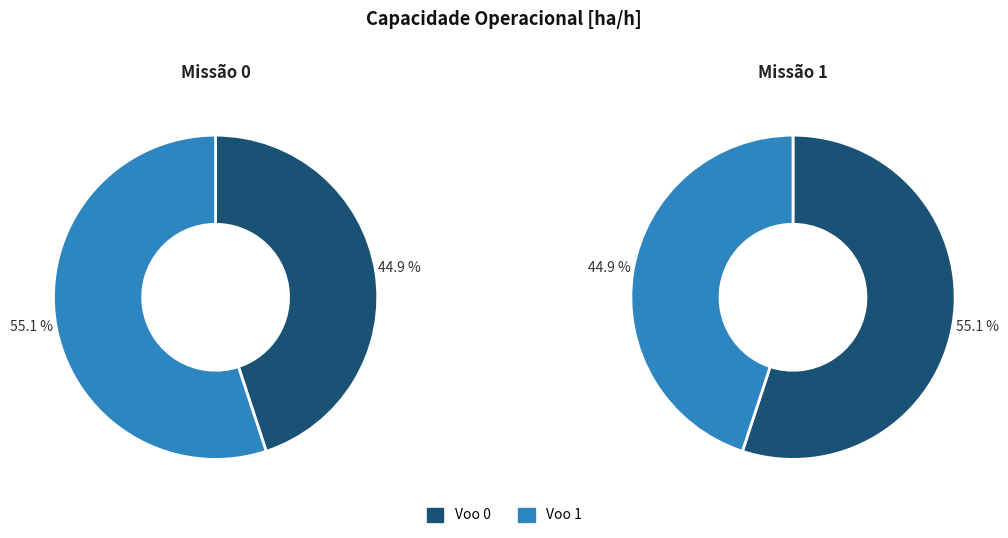

To the nearest percent, what portion does Voo 1 represent?

55%